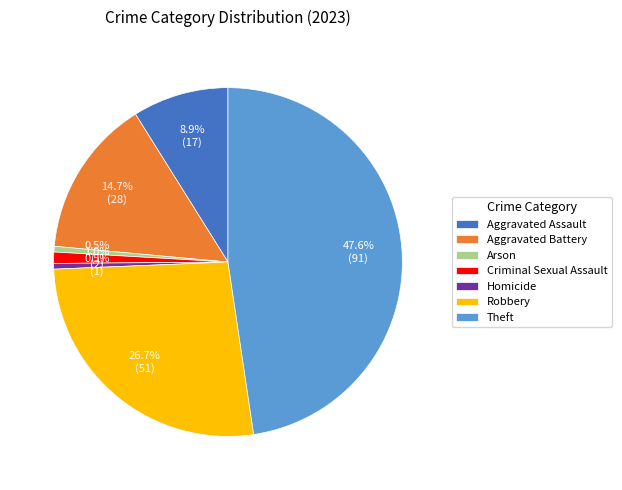

What is the ratio of the value at Criminal Sexual Assault to the value at Arson?

2.0